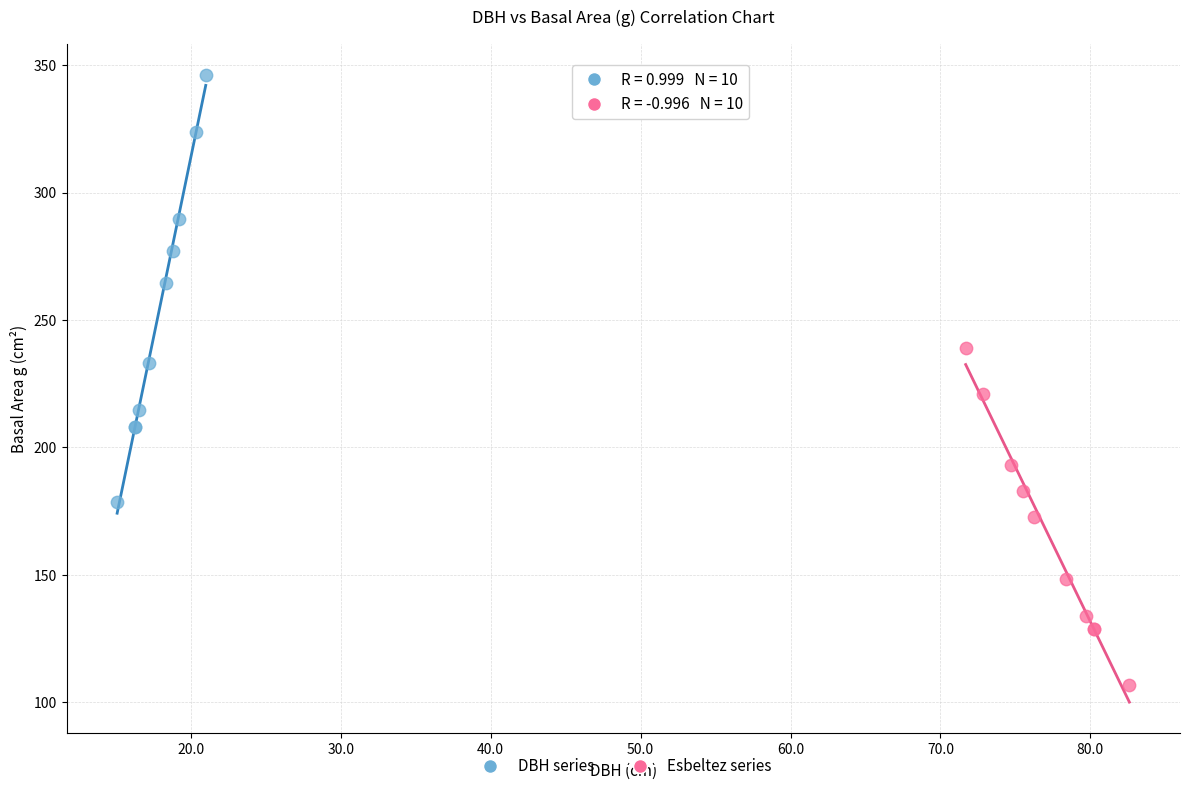

Which series contains the highest Y value?

DBH series